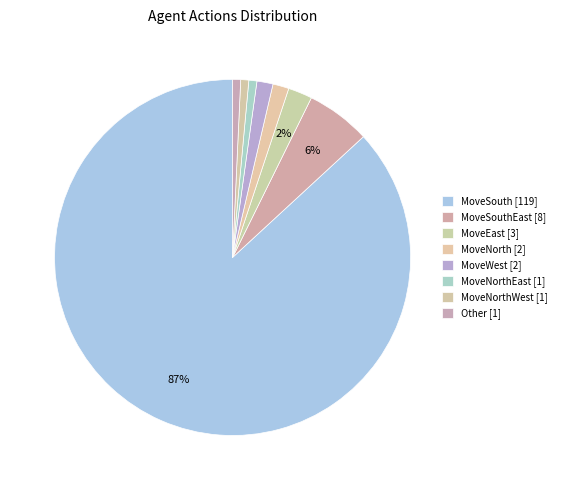

To the nearest percent, what portion does MoveSouthEast [8] represent?

6%